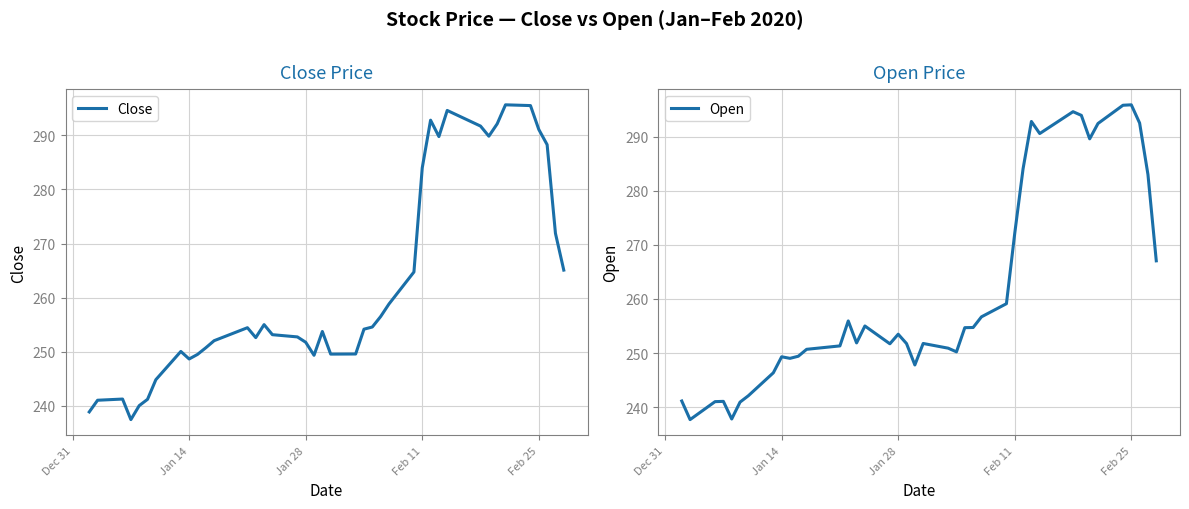

How many interior local peaks does the Close series have?

8